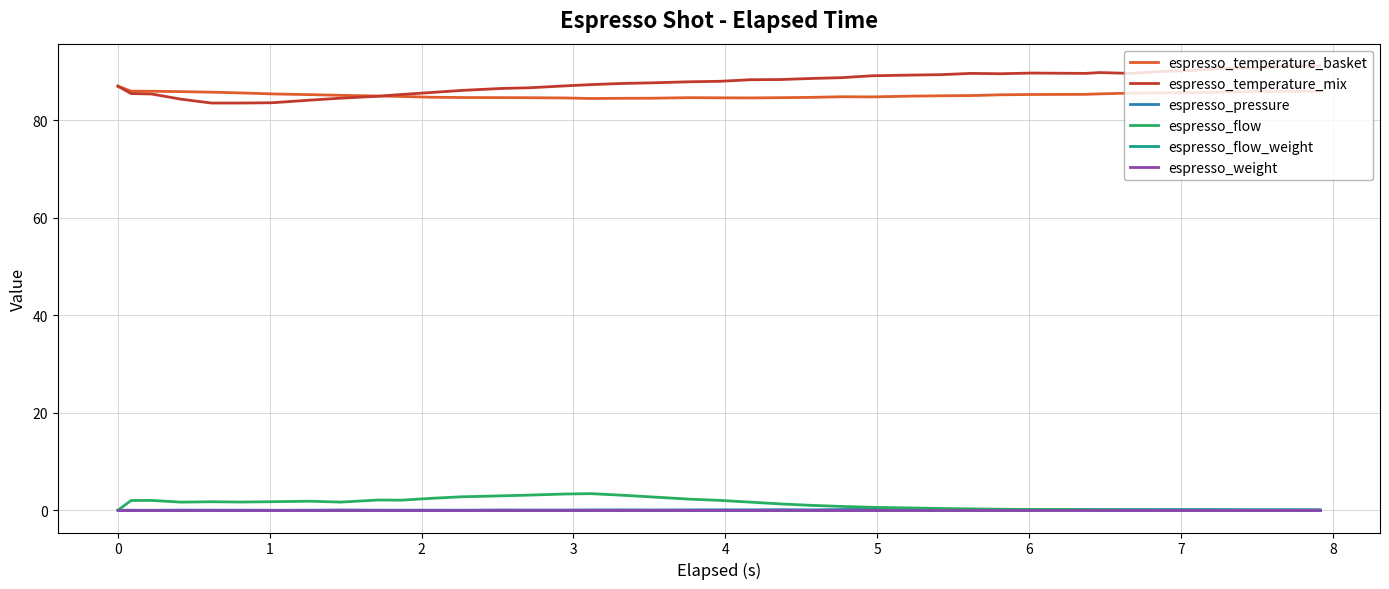

Is this an area chart (filled region under the line)?

No